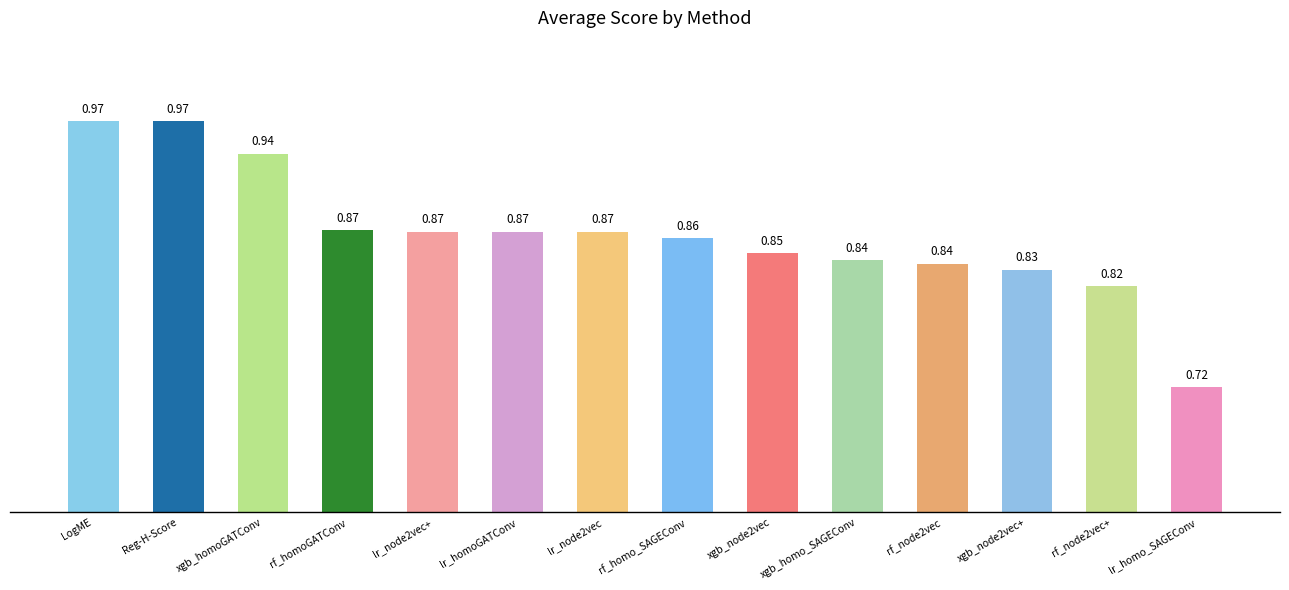

What is the sum of the values at rf_node2vec+ and lr_homoGATConv?

1.7